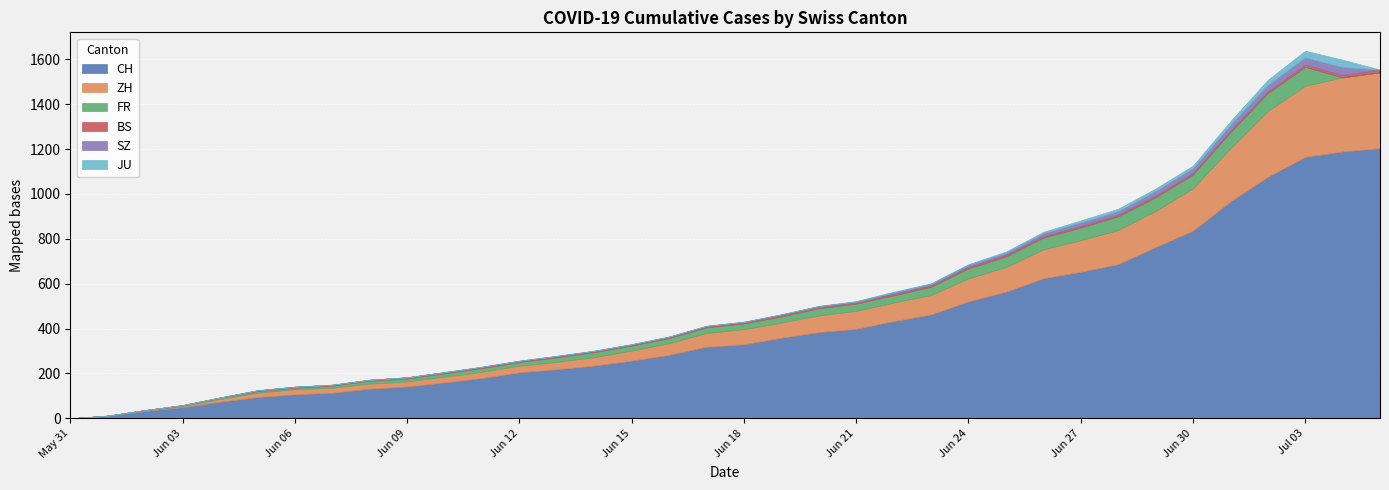

Rank the series by their maximum value, from lowest to highest.

BS, JU, SZ, FR, ZH, CH